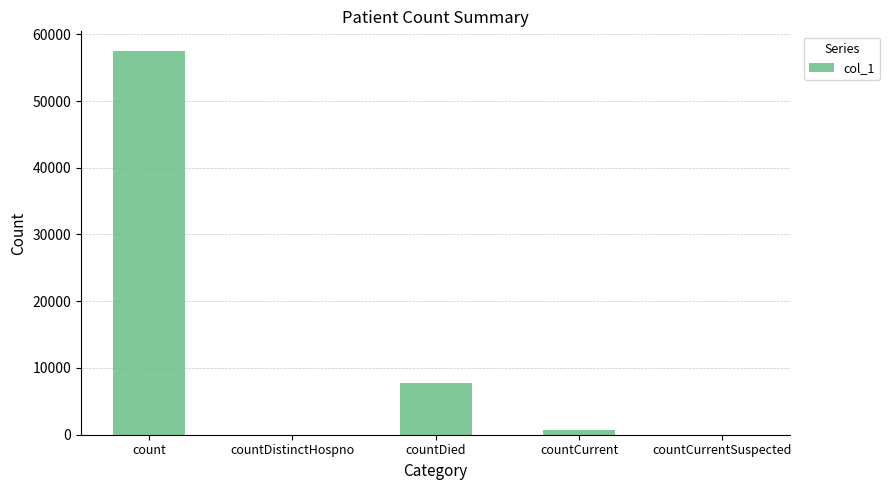

True or false: the data shows 0 at countCurrentSuspected.

True